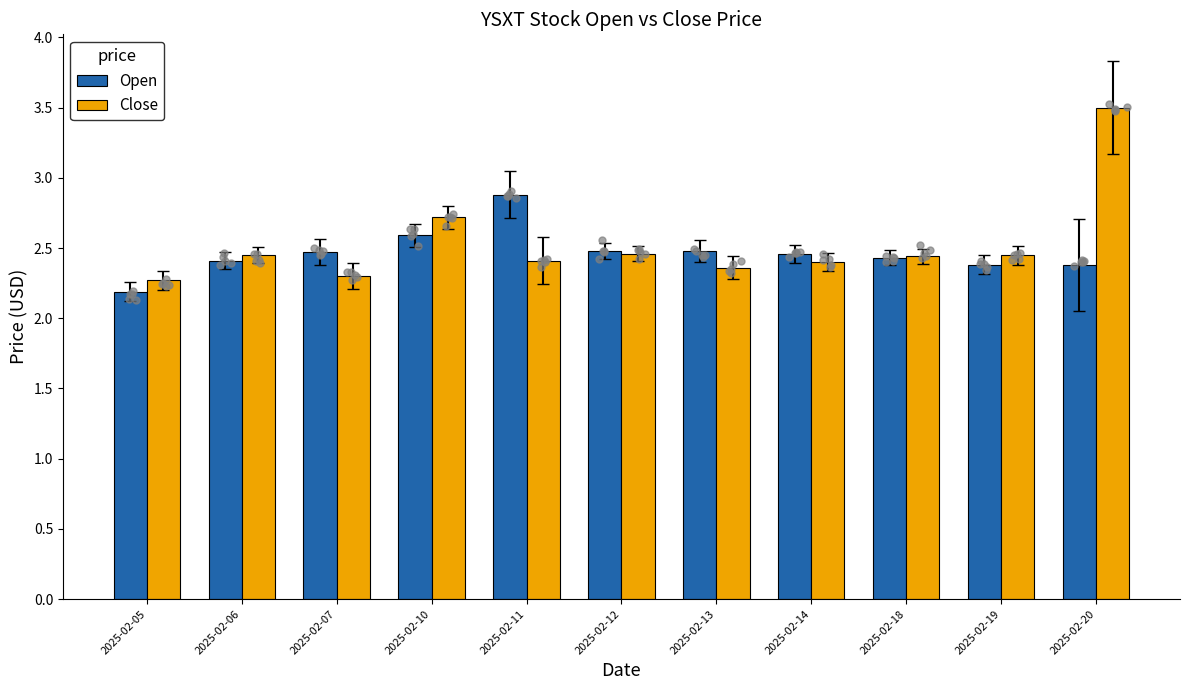

Which series contains the highest Y value?

Close